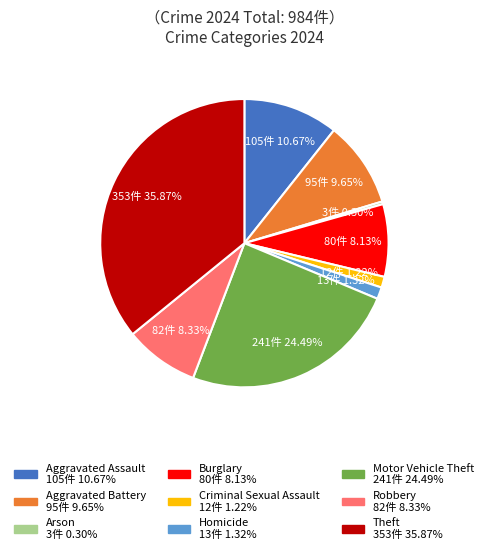

Count the number of slices in the pie.

9